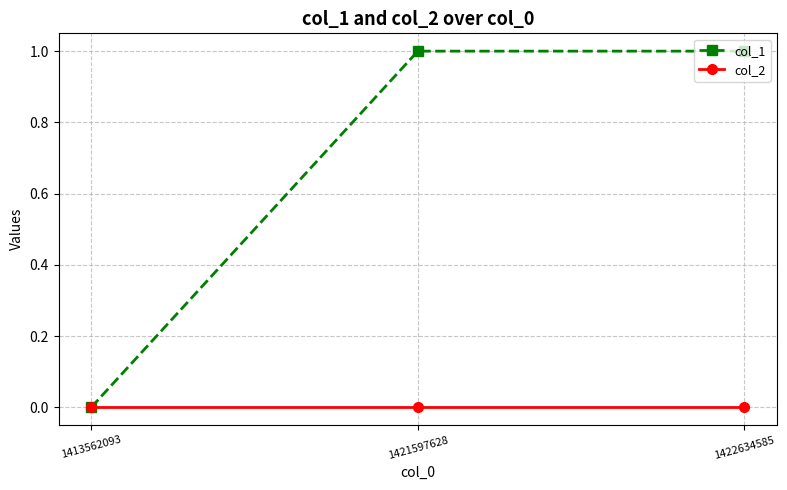

How many lines are shown in the chart?

2